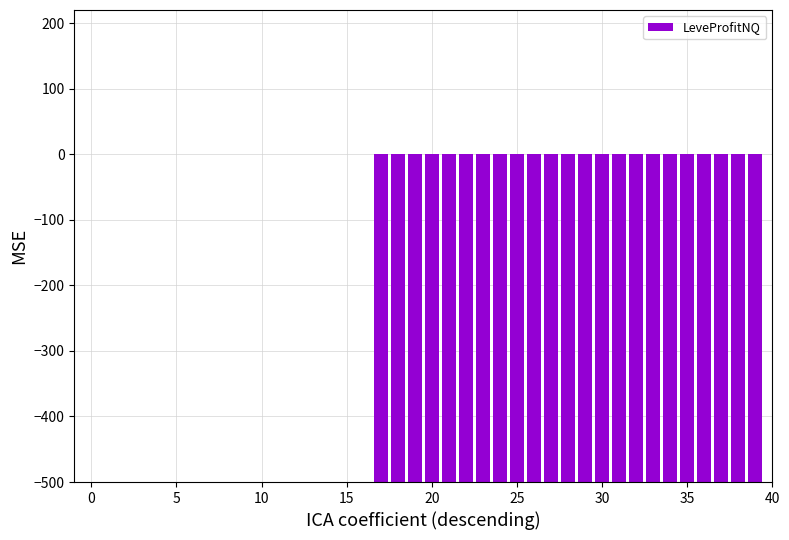

The value at 30 is -230. True or false?

False